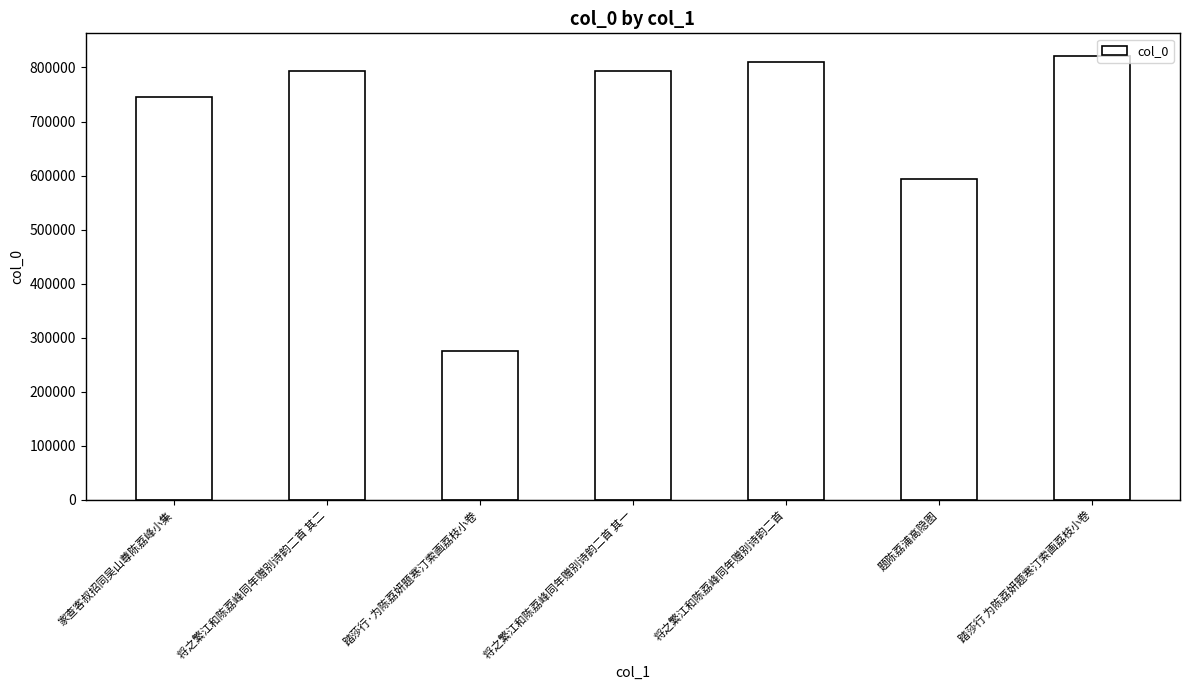

What is the average value?

690742